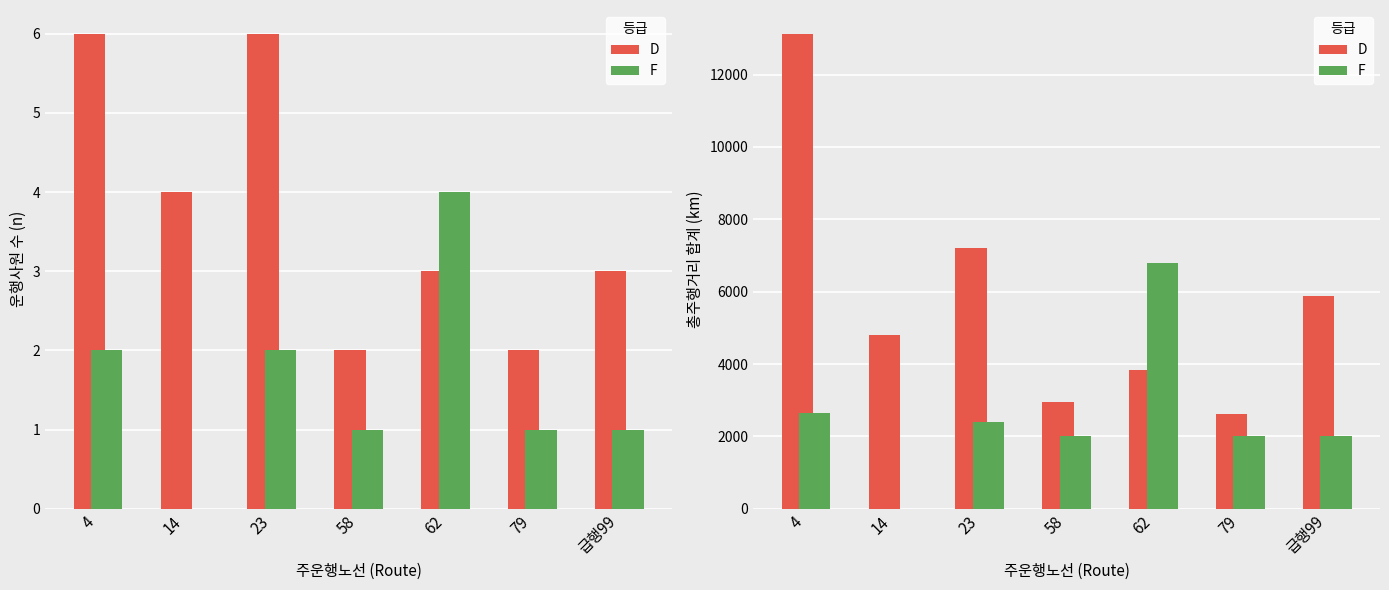

Which has a higher value, 4 or 62?

4